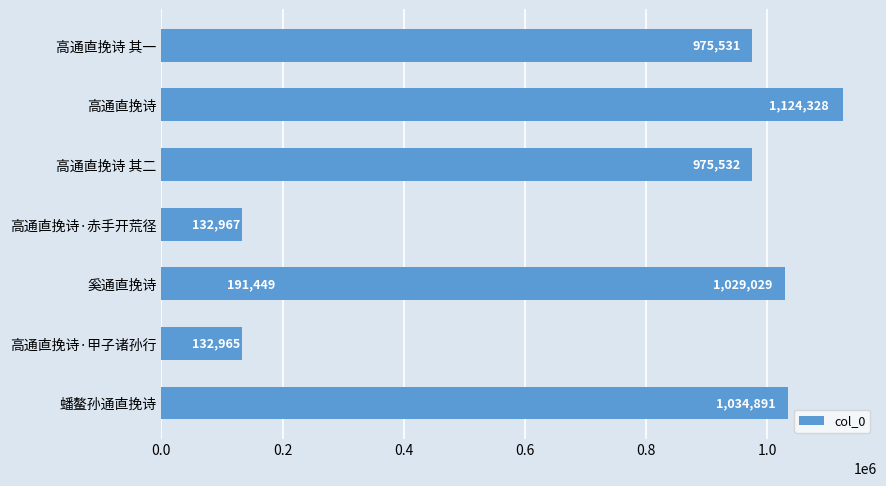

What value does the data have at 蟠鳌孙通直挽诗, to the nearest 100?

1034900